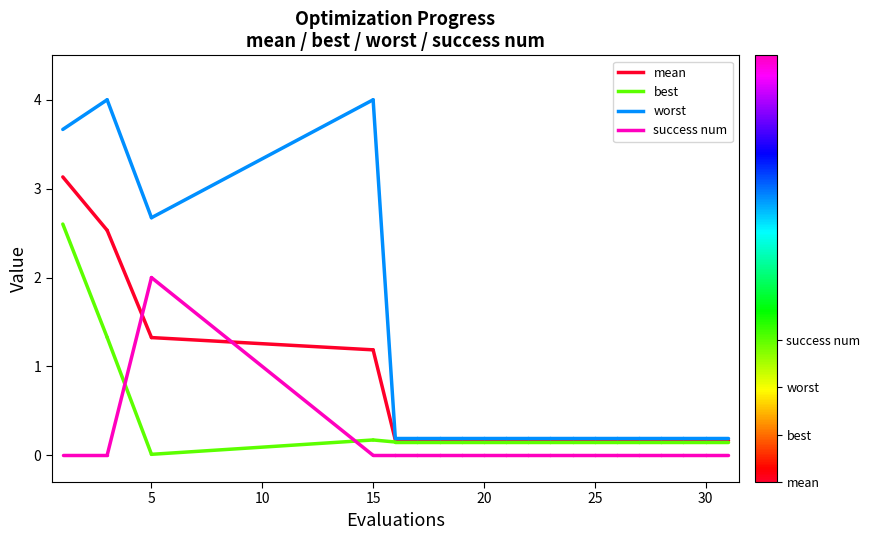

Rank the series by their maximum value, from highest to lowest.

worst, mean, best, success num